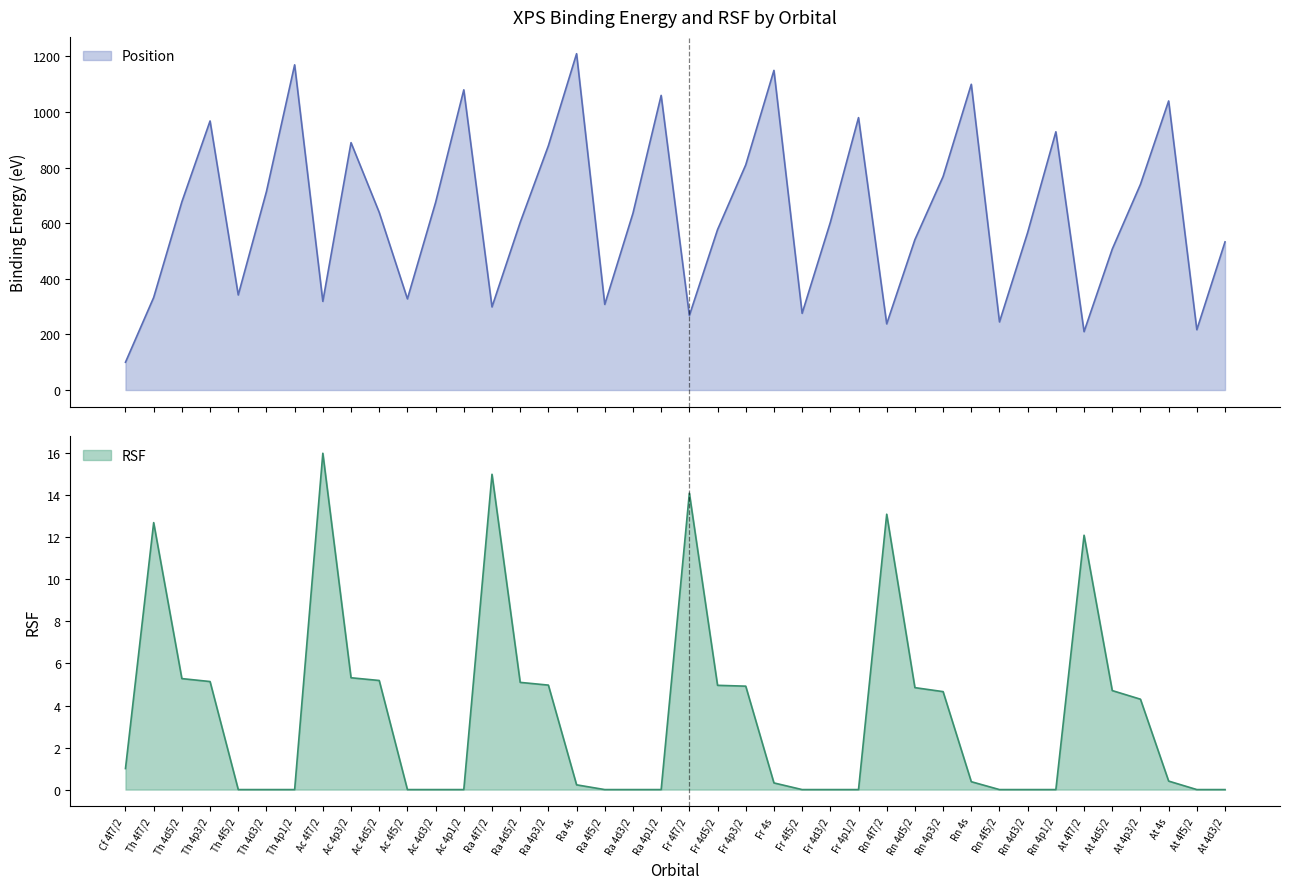

Reading right to left, transcribe all the data shown in this chart.

Position: 533.0	217.0	1040.0	740.0	507.0	210.0	929.0	567.0	245.0	1100.0	768.0	541.0	238.0	980.0	603.0	276.0	1150.0	810.0	577.0	268.0	1060.0	636.0	308.0	1210.0	879.0	603.0	299.0	1080.0	675.0	328.0	639.0	890.0	319.0	1170.0	714.0	342.0	968.0	677.0	333.0	100.0
RSF: 0.0	0.0	0.4	4.3	4.7	12.1	0.0	0.0	0.0	0.4	4.7	4.8	13.1	0.0	0.0	0.0	0.3	4.9	5.0	14.1	0.0	0.0	0.0	0.2	5.0	5.1	15.0	0.0	0.0	0.0	5.2	5.3	16.0	0.0	0.0	0.0	5.1	5.3	12.7	1.0